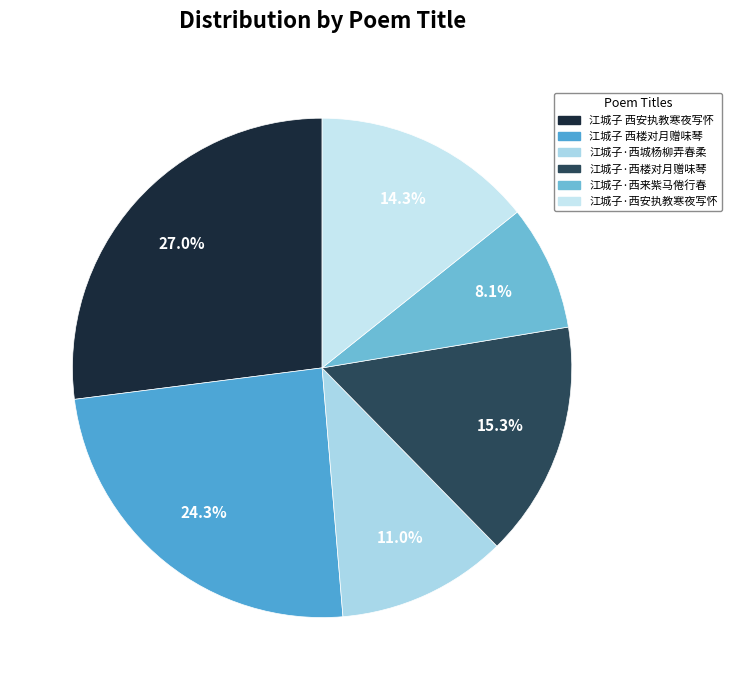

Rank the categories by value from lowest to highest.

江城子·西来紫马倦行春, 江城子·西城杨柳弄春柔, 江城子·西安执教寒夜写怀, 江城子·西楼对月赠味琴, 江城子 西楼对月赠味琴, 江城子 西安执教寒夜写怀